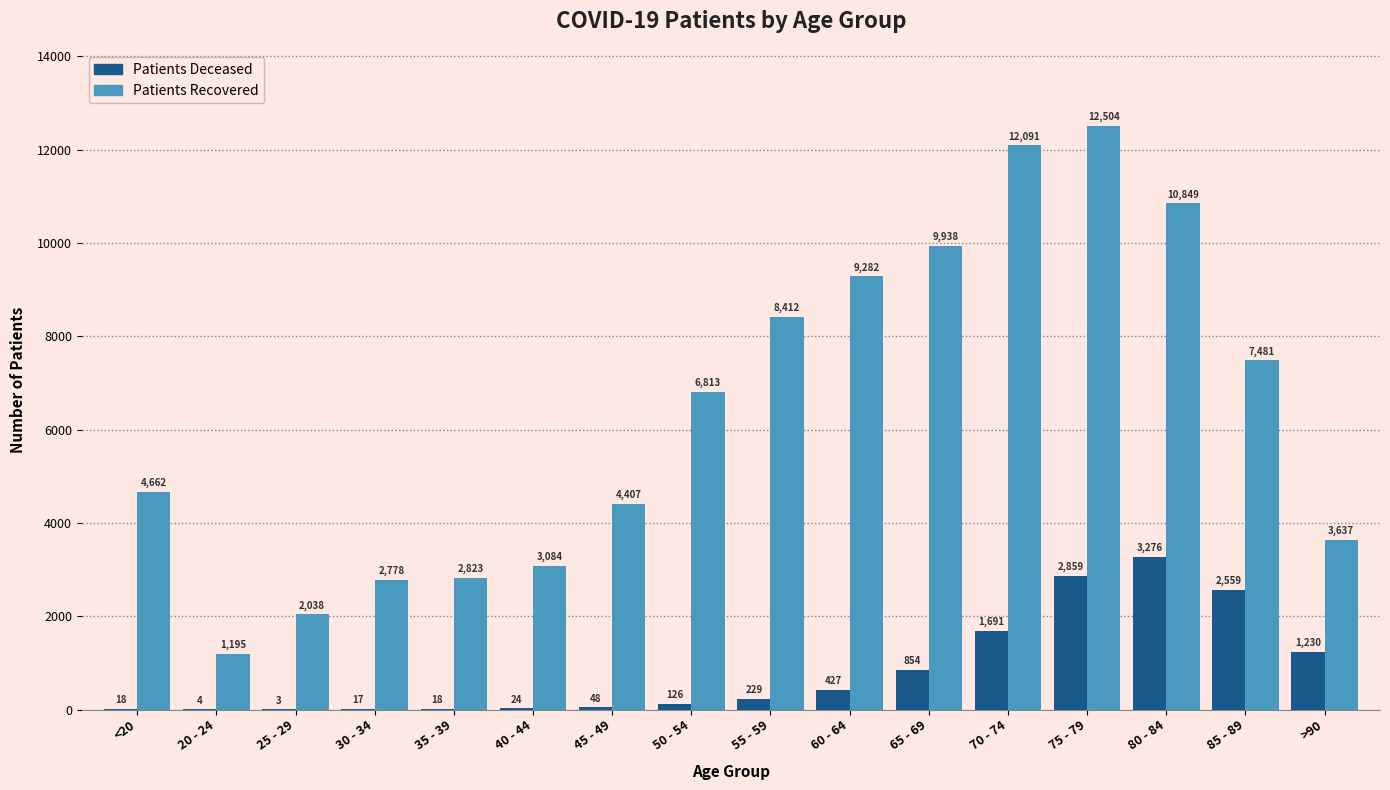

At which category is the sum across all series the highest?

75 - 79